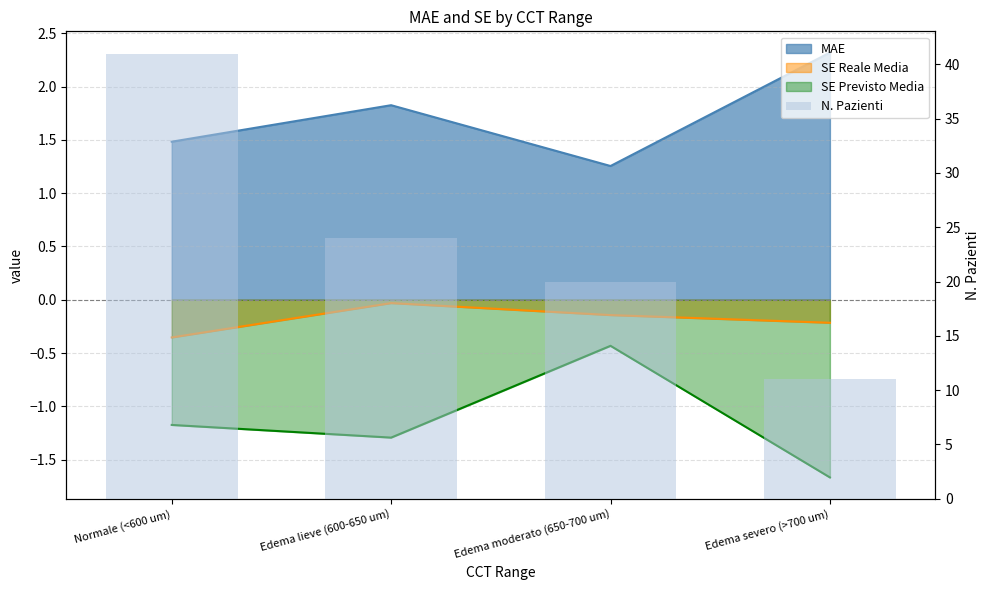

What is the value of the 2nd bar from the left?

24